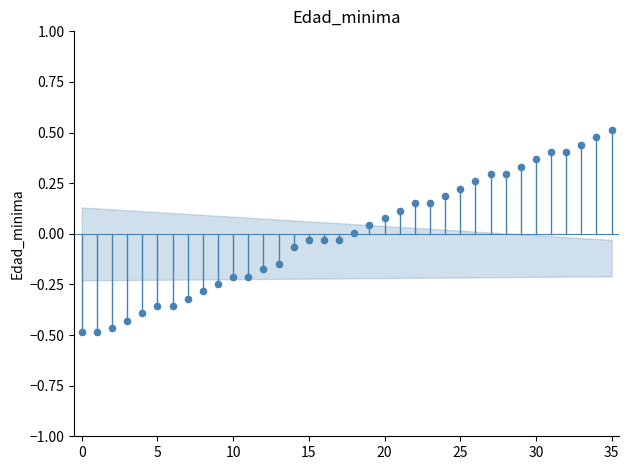

What is the range of Y values (max minus min)?

1.0